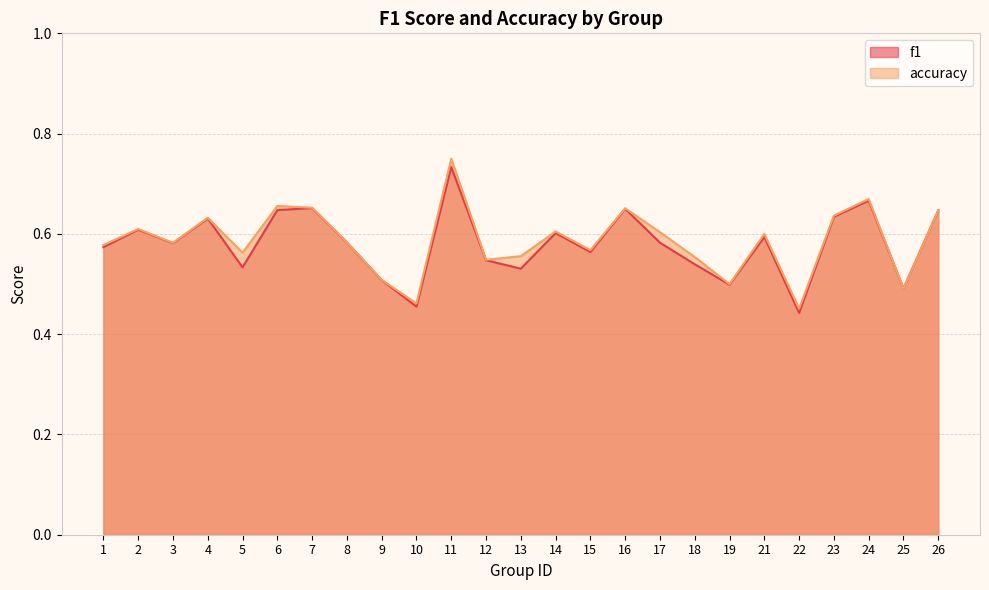

How many accuracy values are between 0 and 1?

25